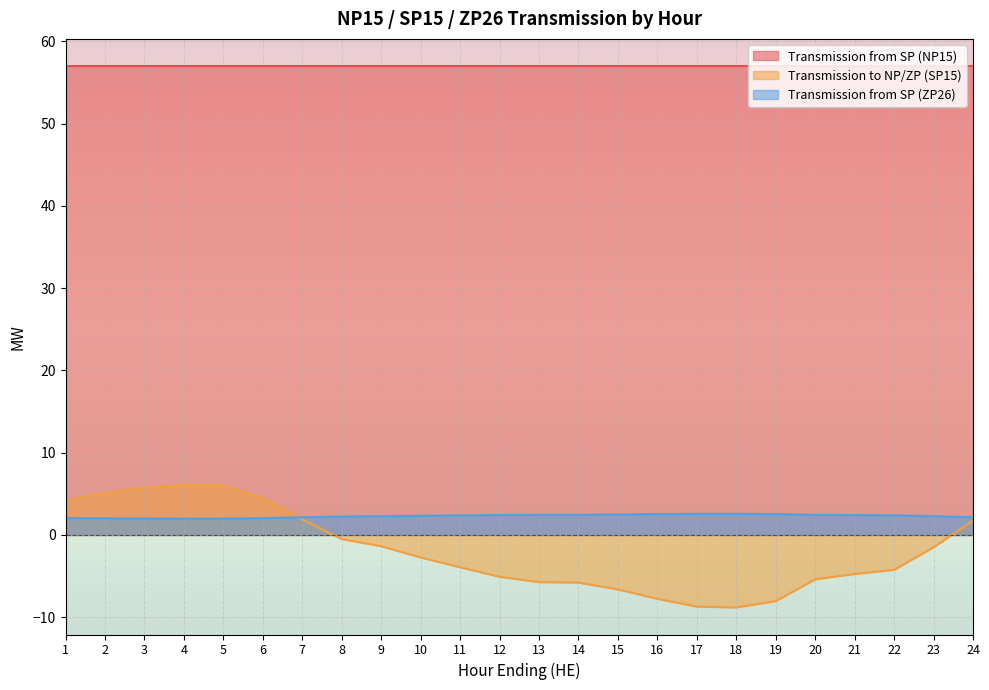

Is the value of Transmission to NP/ZP (SP15) at 15 greater than the value of Transmission from SP (ZP26) at 10?

No